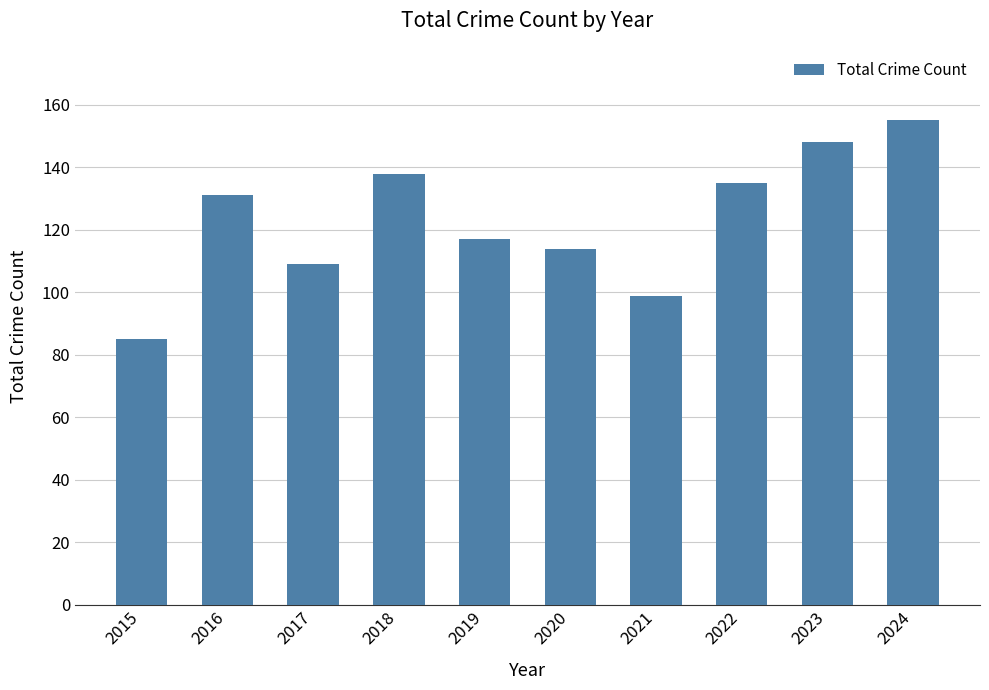

Which category has the highest value across all series?

2024